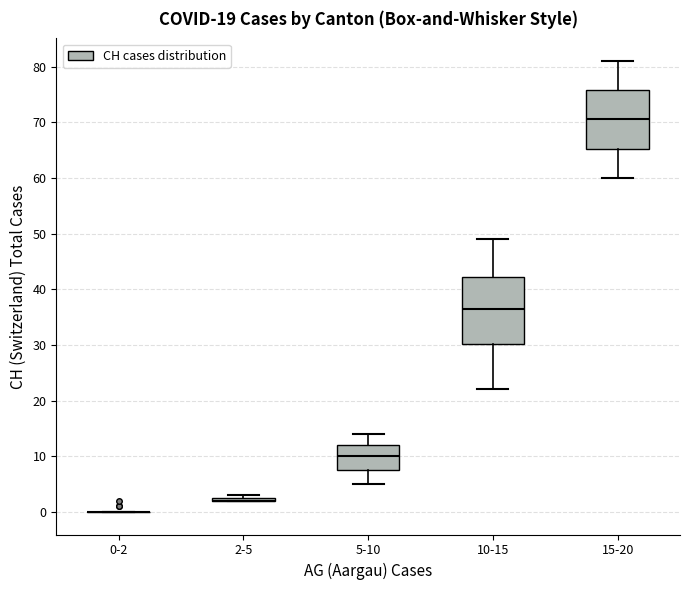

Reading left to right, transcribe this box plot: for each box, give where its median line is, the range the box spans, and where its two whiskers end, as read against the y-axis. The values are not printed on the chart, so give them approximately, as read against the axis.

0-2: box collapsed to a line at 0, whiskers 0 to 0
2-5: box collapsed to a line at 2, whiskers 2 to 3
5-10: median 10, box 8 to 12, whiskers 5 to 14
10-15: median 37, box 30 to 42, whiskers 22 to 49
15-20: median 71, box 65 to 76, whiskers 60 to 81